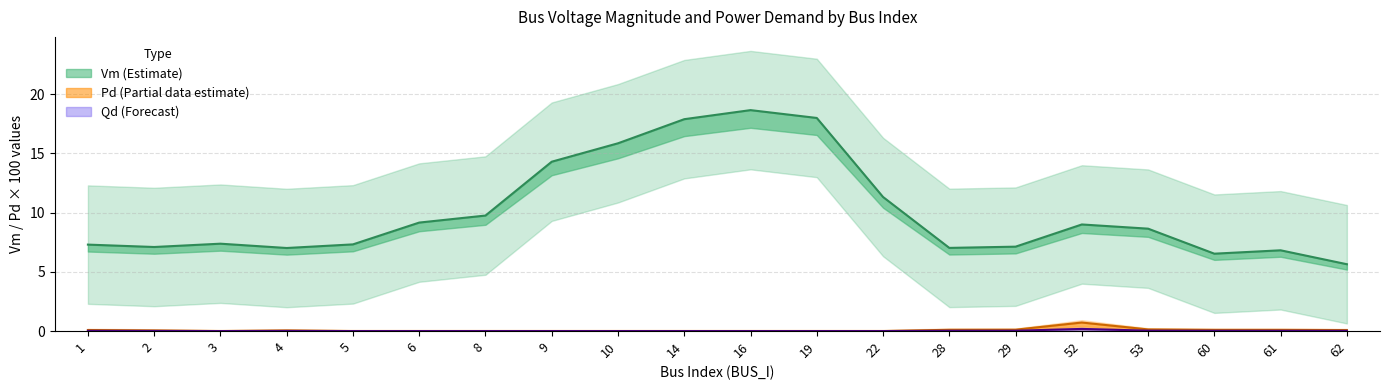

True or false: Pd_scaled and Qd_scaled cross at least once.

False